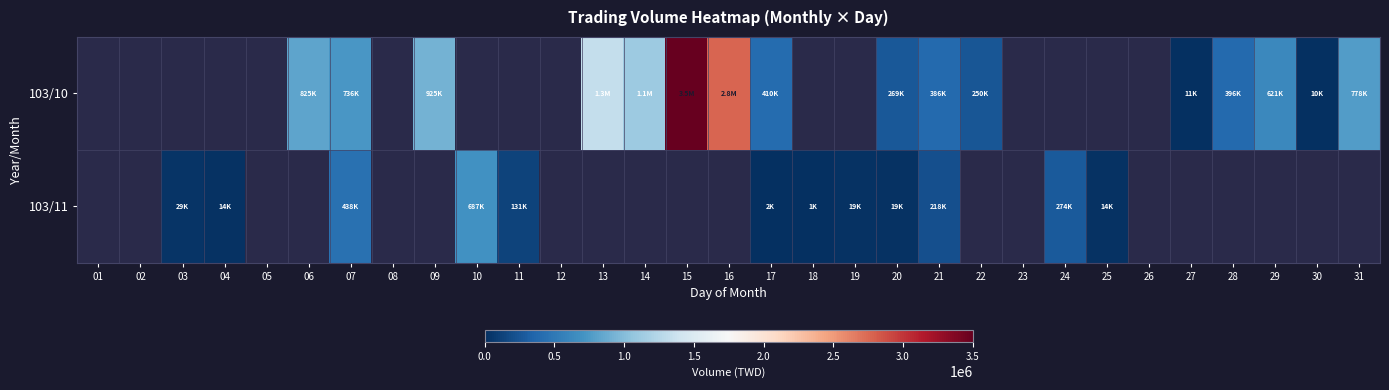

How many values in 103/10 are above zero?

16